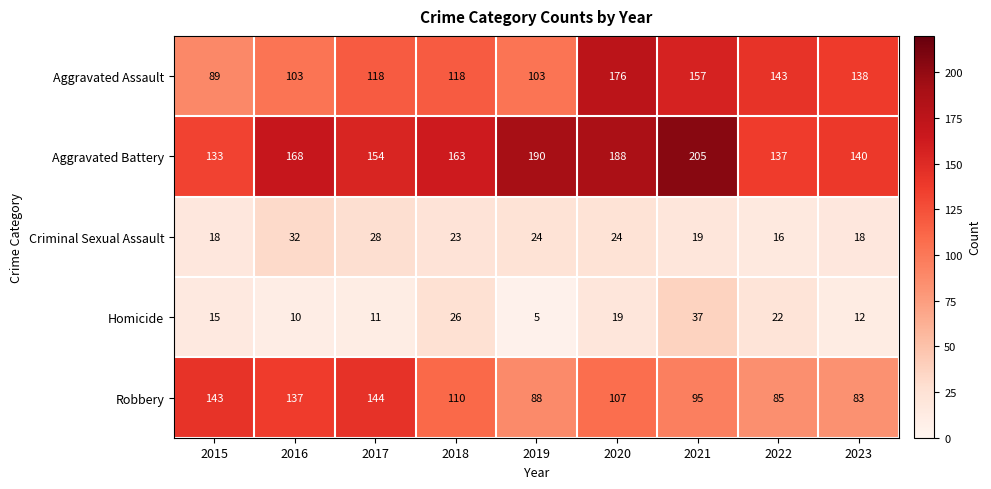

How many values in the Criminal Sexual Assault series are below 23?

4